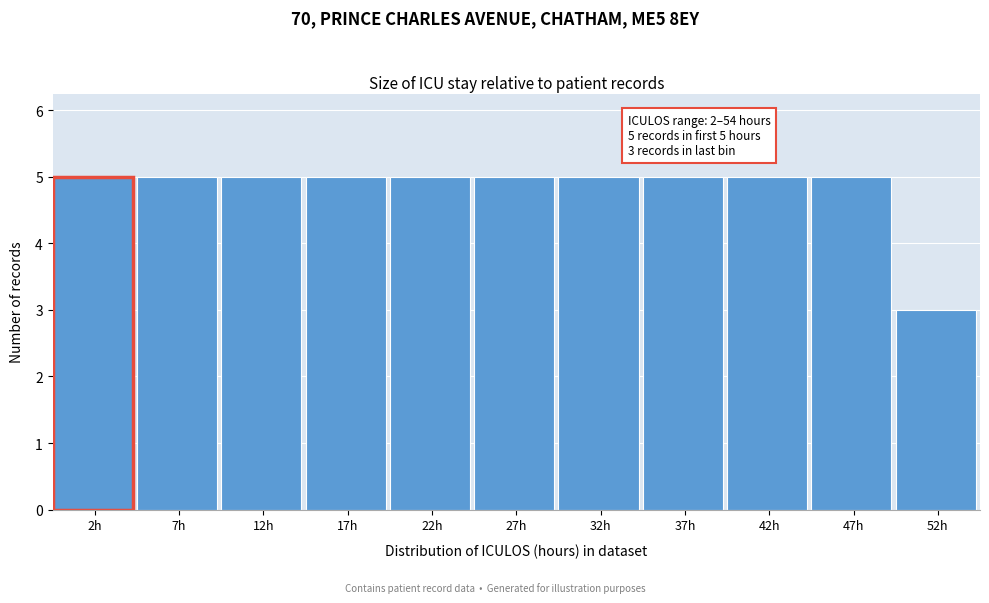

Reading left to right, list all the values displayed in this chart.

5	5	5	5	5	5	5	5	5	5	3